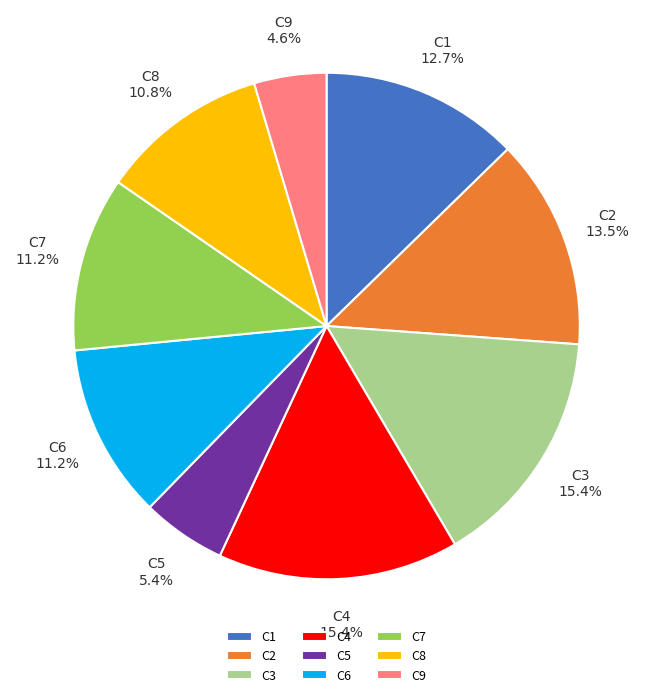

Which slice is the smallest?

C9